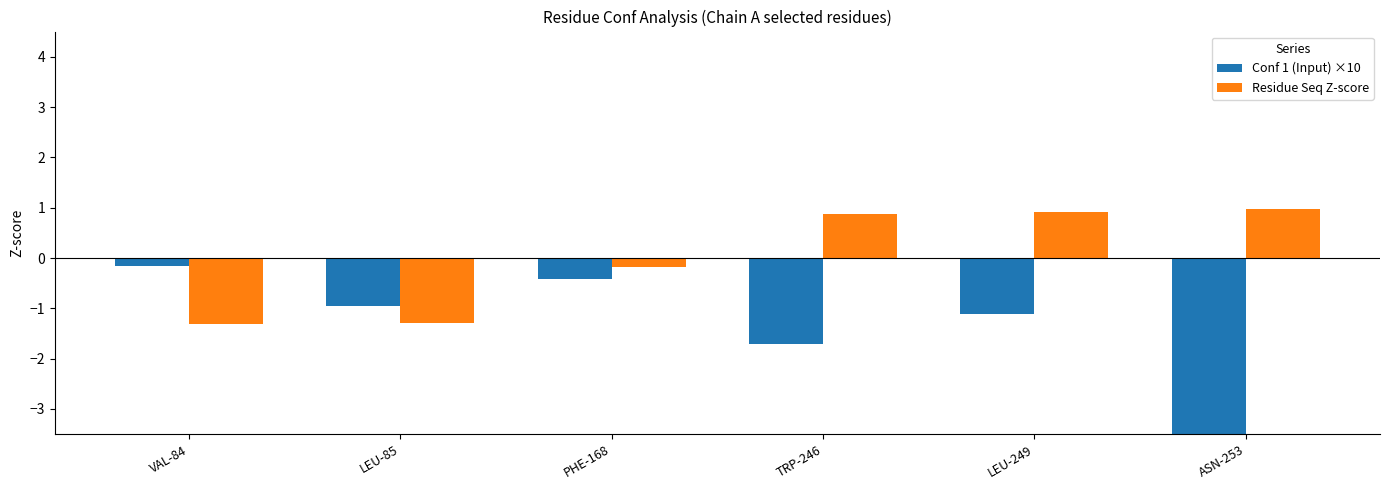

Rank the series by their maximum value, from lowest to highest.

Conf 1 (Input) ×10, Residue Seq Z-score